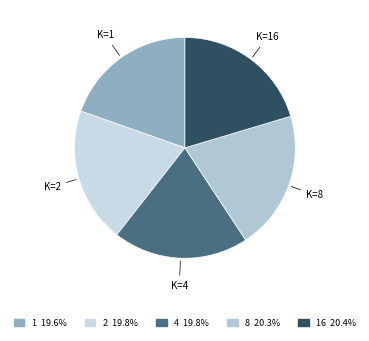

Count the number of slices in the pie.

5